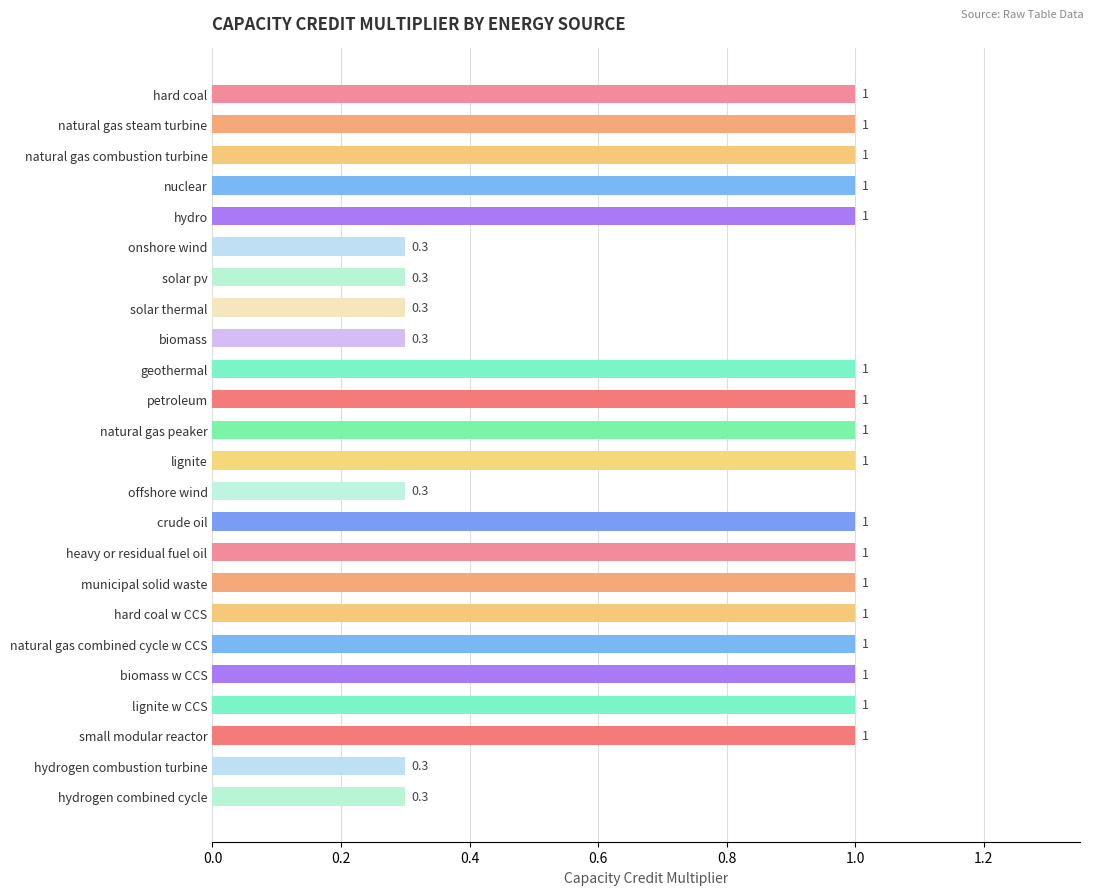

What is the smallest value displayed?

0.3